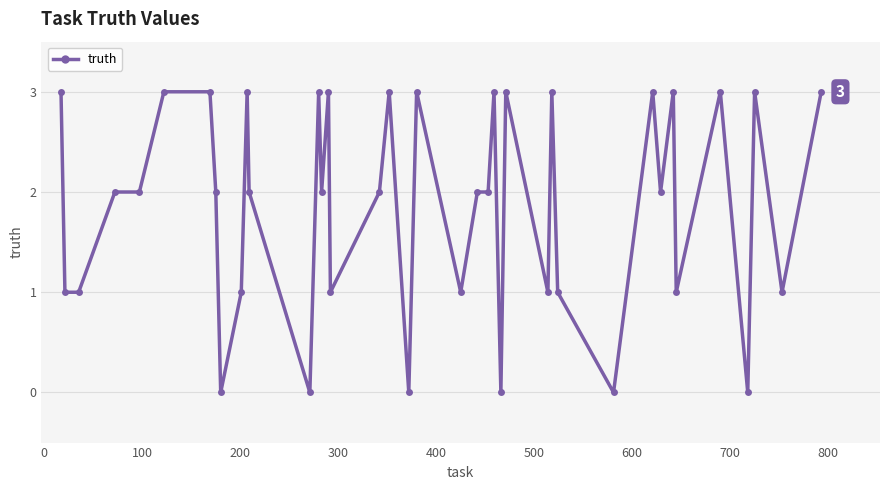

What is the value of the 38th point from the left?

3